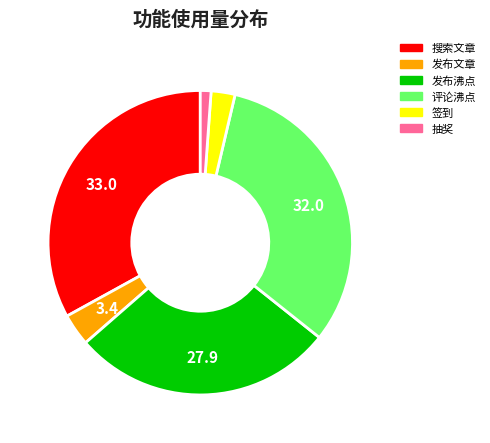

Count the number of slices in the pie.

6